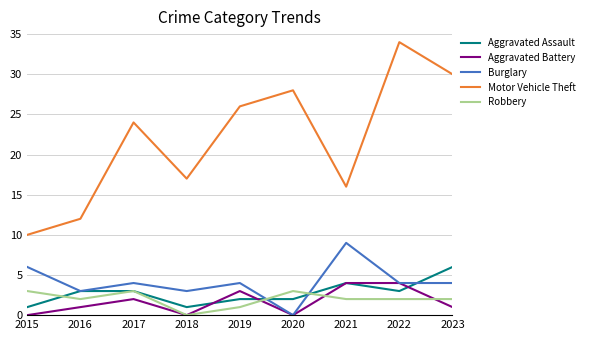

Does the chart have visible grid lines?

Yes